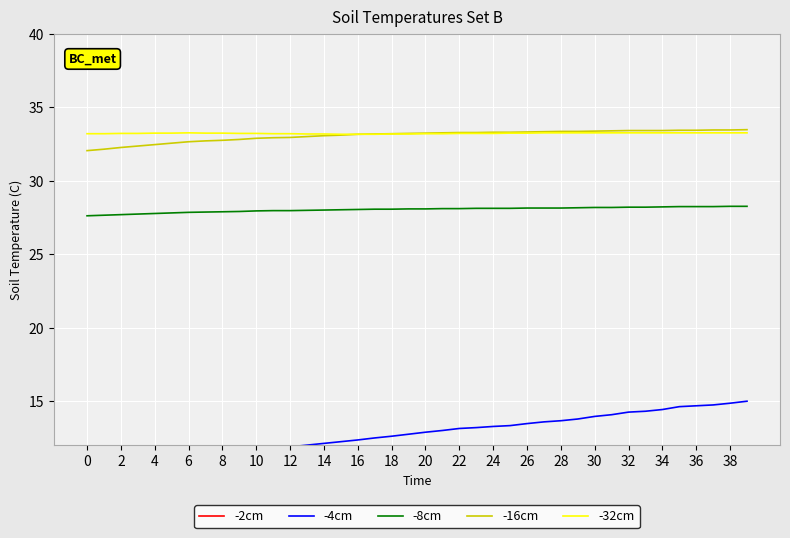

What is the difference between the second highest and minimum values in the -16cm series?

1.4